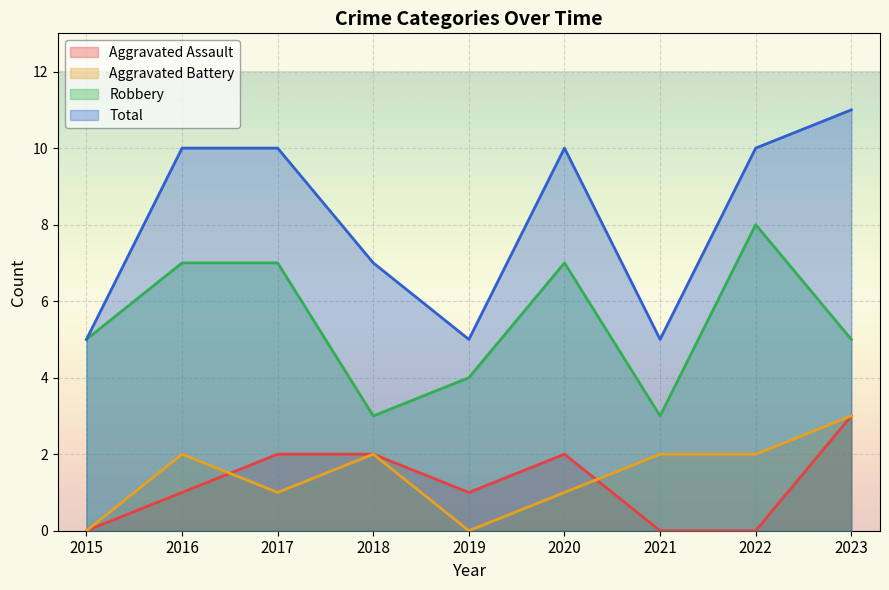

What is the difference between the second highest and minimum values in the Robbery series?

4